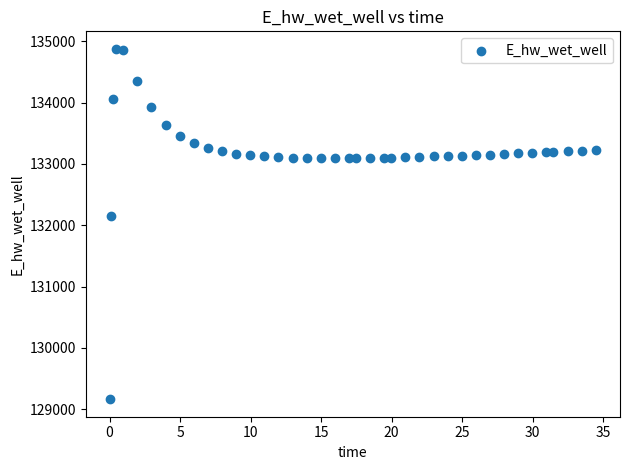

What is the range of X values (max minus min)?

34.4